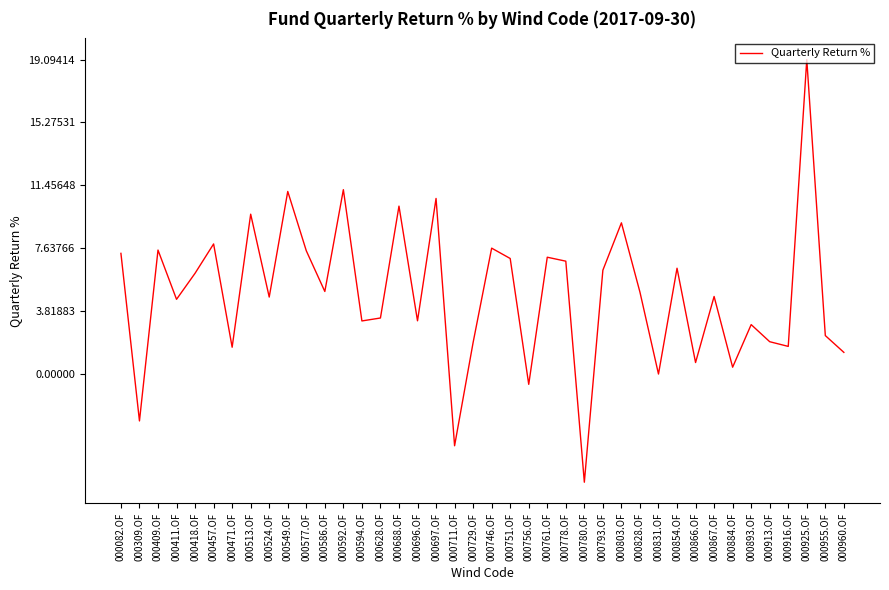

How many lines are shown in the chart?

1